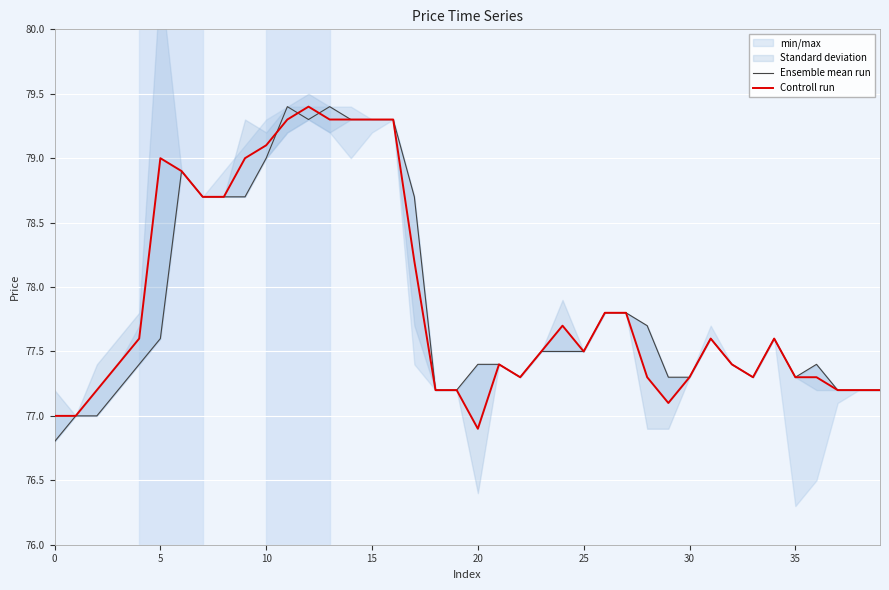

At which category does the chart reach its peak across all series?

11